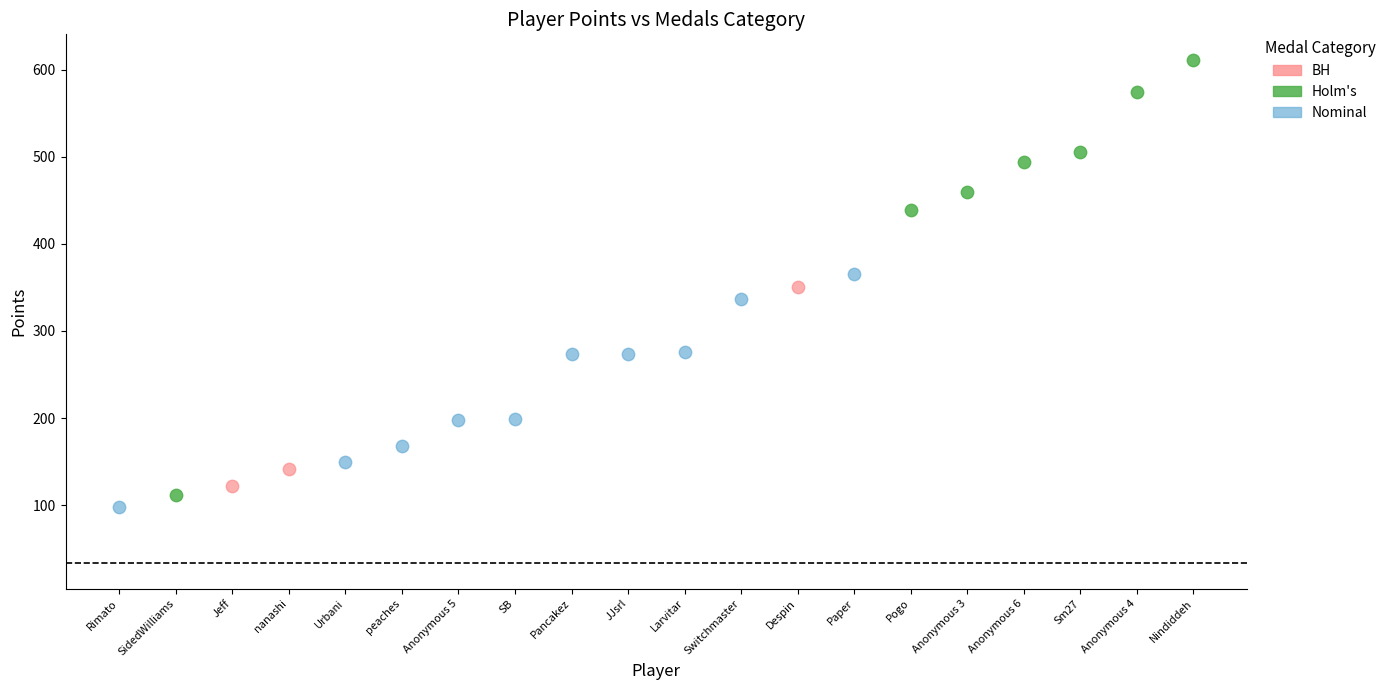

Which series contains the highest Y value?

Holm's